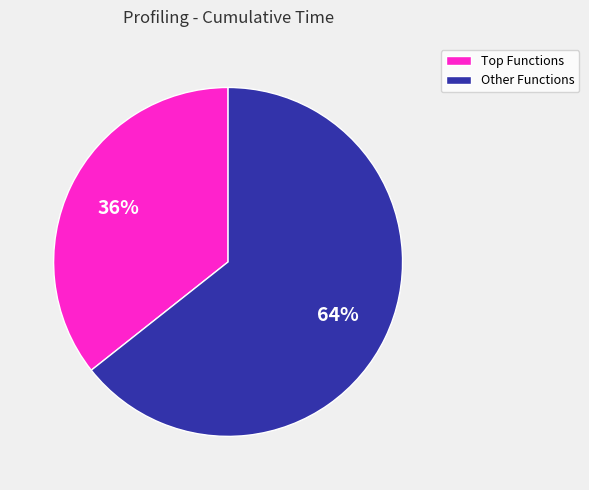

Count the number of slices in the pie.

2